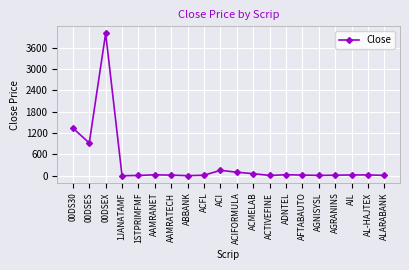

Where is the first local minimum?

00DSES